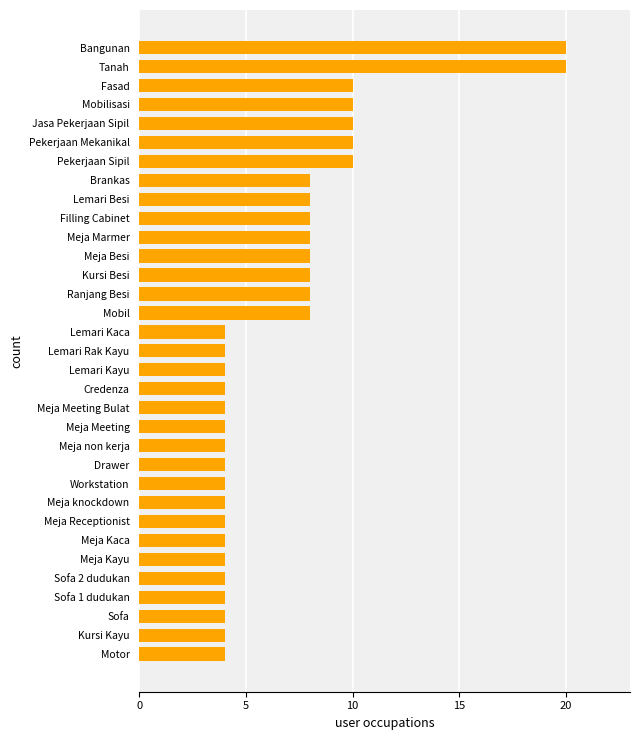

What is the sum of all values?

226